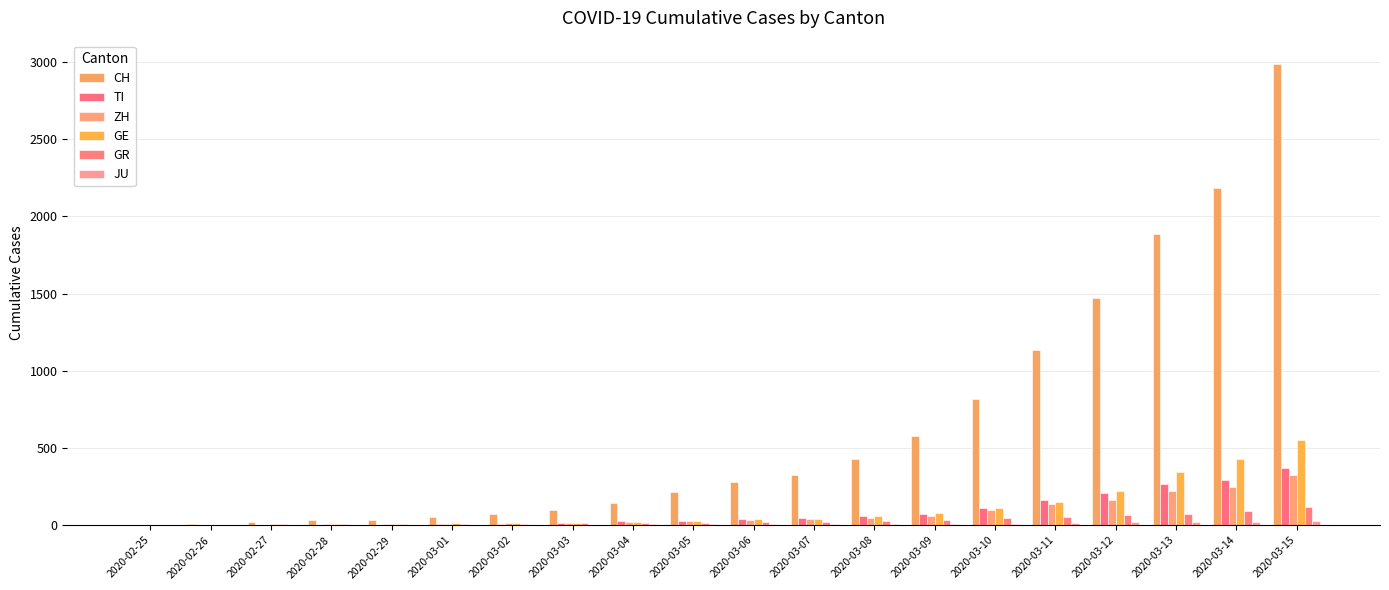

Reading left to right, extract all data points from this chart.

CH: 2020-02-25=0	2020-02-26=8	2020-02-27=20	2020-02-28=30	2020-02-29=36	2020-03-01=50	2020-03-02=70	2020-03-03=97	2020-03-04=141	2020-03-05=216	2020-03-06=278	2020-03-07=325	2020-03-08=426	2020-03-09=577	2020-03-10=817	2020-03-11=1132	2020-03-12=1472	2020-03-13=1883	2020-03-14=2183	2020-03-15=2989
TI: 2020-02-25=0	2020-02-26=1	2020-02-27=1	2020-02-28=1	2020-02-29=2	2020-03-01=4	2020-03-02=8	2020-03-03=13	2020-03-04=25	2020-03-05=28	2020-03-06=41	2020-03-07=49	2020-03-08=61	2020-03-09=75	2020-03-10=108	2020-03-11=163	2020-03-12=206	2020-03-13=265	2020-03-14=293	2020-03-15=368
ZH: 2020-02-25=0	2020-02-26=2	2020-02-27=2	2020-02-28=6	2020-02-29=7	2020-03-01=10	2020-03-02=13	2020-03-03=15	2020-03-04=23	2020-03-05=29	2020-03-06=34	2020-03-07=40	2020-03-08=49	2020-03-09=62	2020-03-10=101	2020-03-11=140	2020-03-12=163	2020-03-13=218	2020-03-14=250	2020-03-15=326
GE: 2020-02-25=0	2020-02-26=1	2020-02-27=5	2020-02-28=9	2020-02-29=10	2020-03-01=11	2020-03-02=14	2020-03-03=15	2020-03-04=18	2020-03-05=27	2020-03-06=40	2020-03-07=42	2020-03-08=57	2020-03-09=77	2020-03-10=111	2020-03-11=152	2020-03-12=224	2020-03-13=347	2020-03-14=431	2020-03-15=552
GR: 2020-02-25=0	2020-02-26=2	2020-02-27=6	2020-02-28=6	2020-02-29=6	2020-03-01=9	2020-03-02=10	2020-03-03=13	2020-03-04=15	2020-03-05=16	2020-03-06=18	2020-03-07=19	2020-03-08=28	2020-03-09=32	2020-03-10=44	2020-03-11=53	2020-03-12=65	2020-03-13=73	2020-03-14=93	2020-03-15=118
JU: 2020-02-25=0	2020-02-26=0	2020-02-27=1	2020-02-28=1	2020-02-29=1	2020-03-01=1	2020-03-02=2	2020-03-03=2	2020-03-04=4	2020-03-05=4	2020-03-06=5	2020-03-07=5	2020-03-08=7	2020-03-09=7	2020-03-10=7	2020-03-11=12	2020-03-12=17	2020-03-13=18	2020-03-14=19	2020-03-15=25